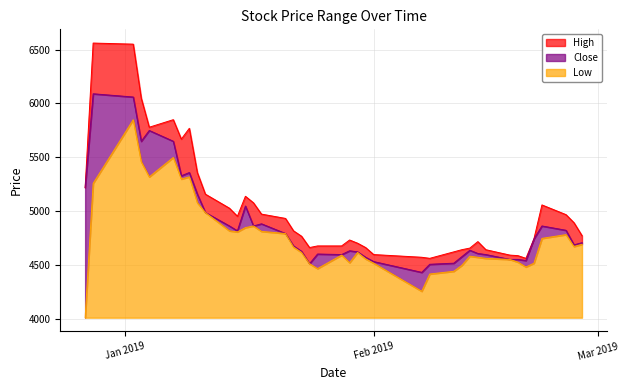

List the series in order of their overall mean, highest first.

High, Close, Low